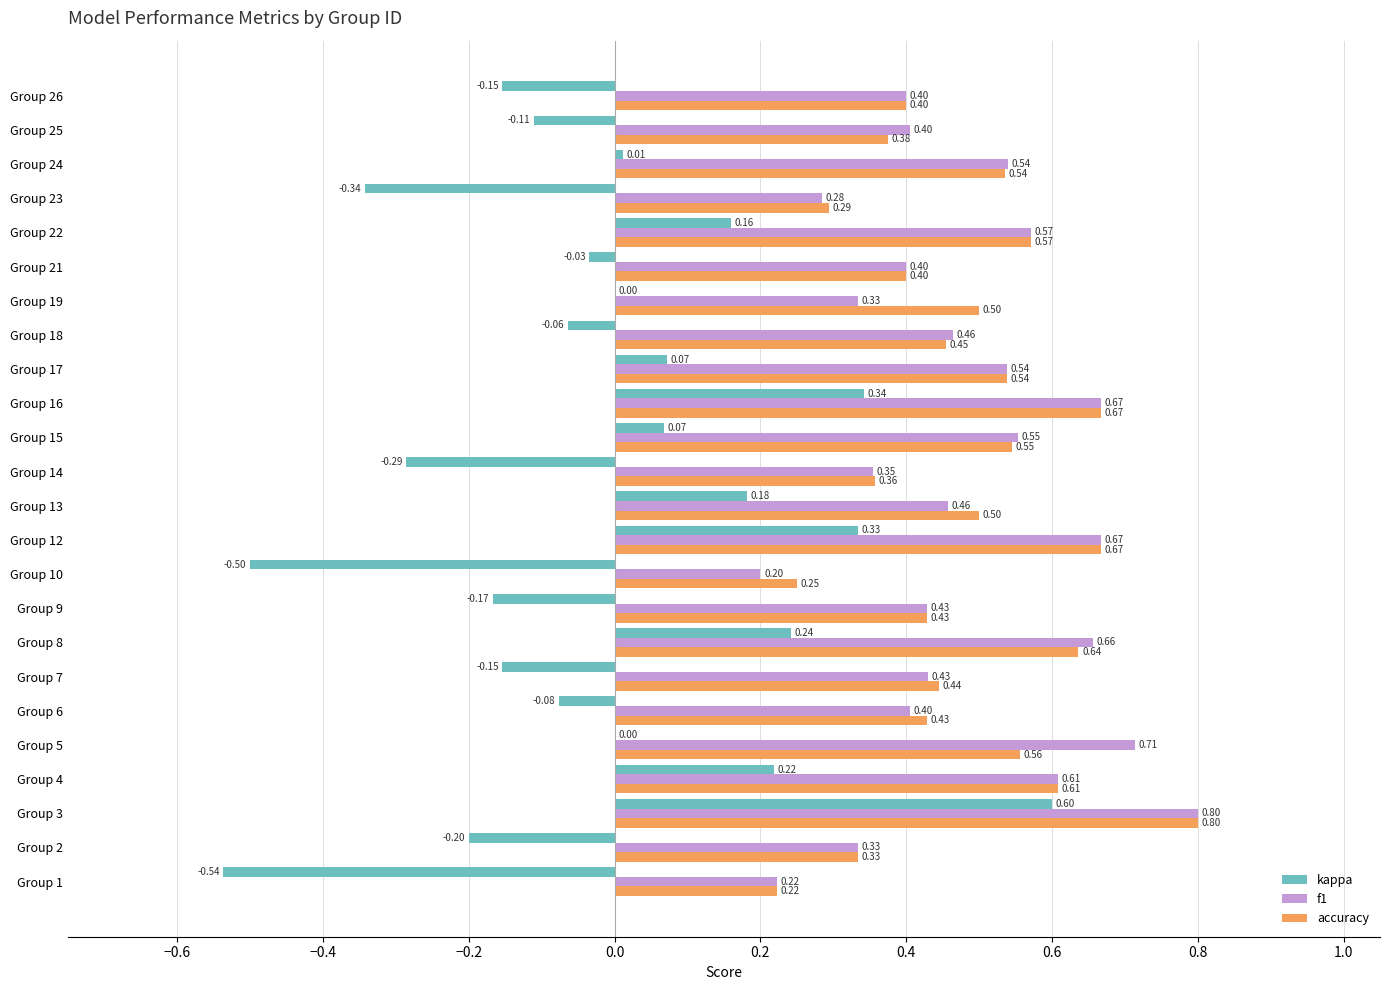

What is the total value across all series at Group 24?

1.1